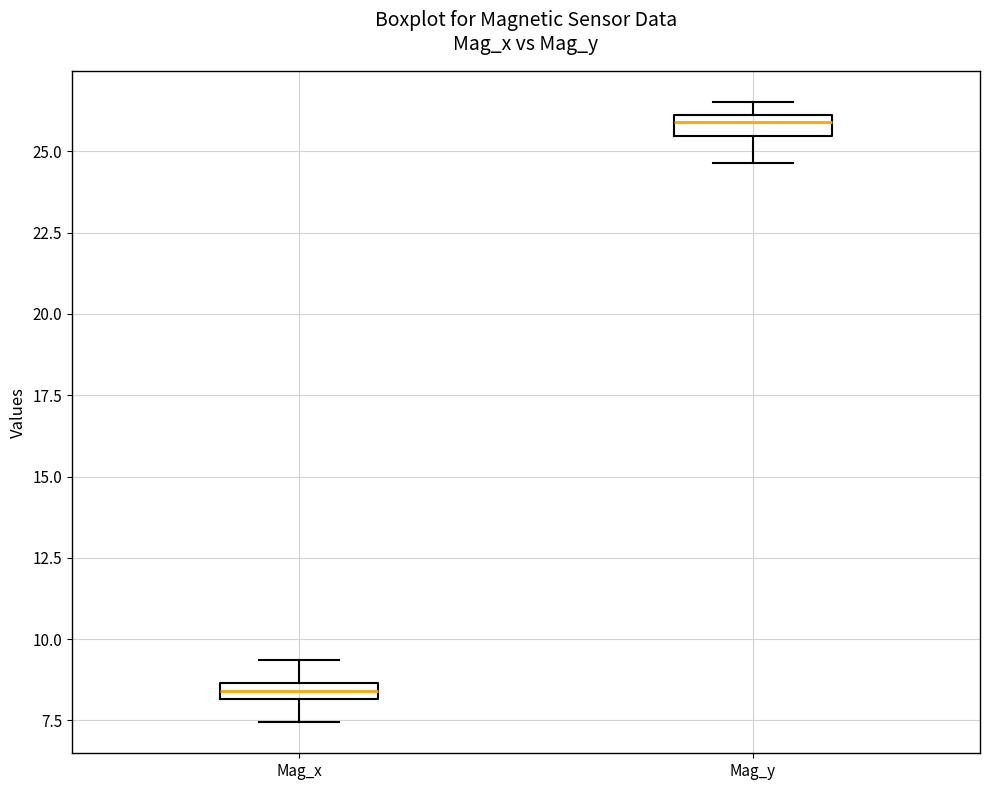

Which box's median line is the lowest?

Mag_x